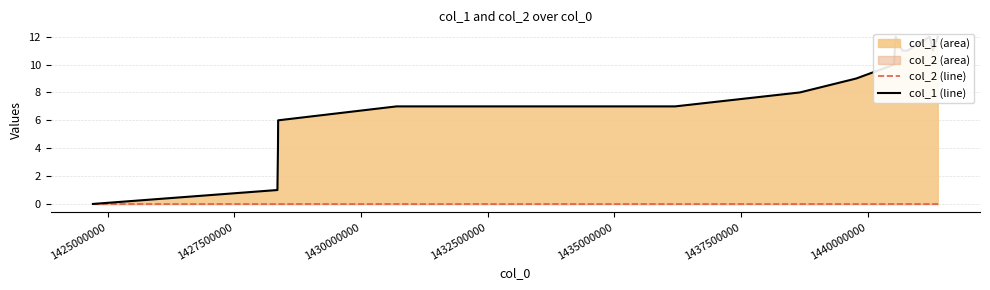

Which series has the largest total across all categories?

col_1 (line)